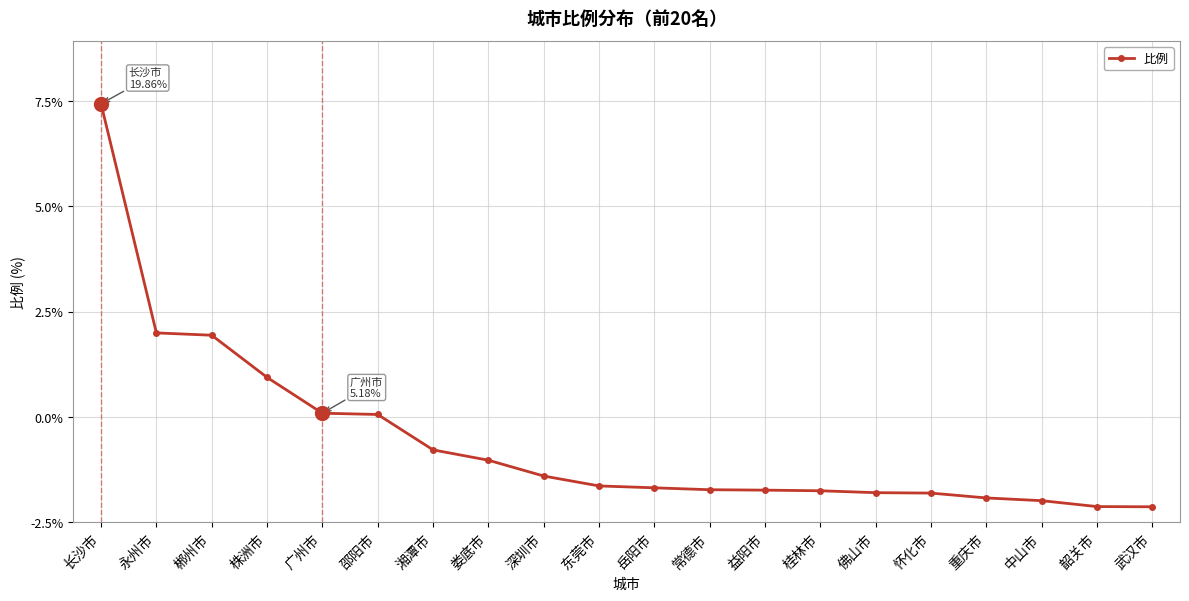

Between 怀化市 and 娄底市, which is larger?

娄底市